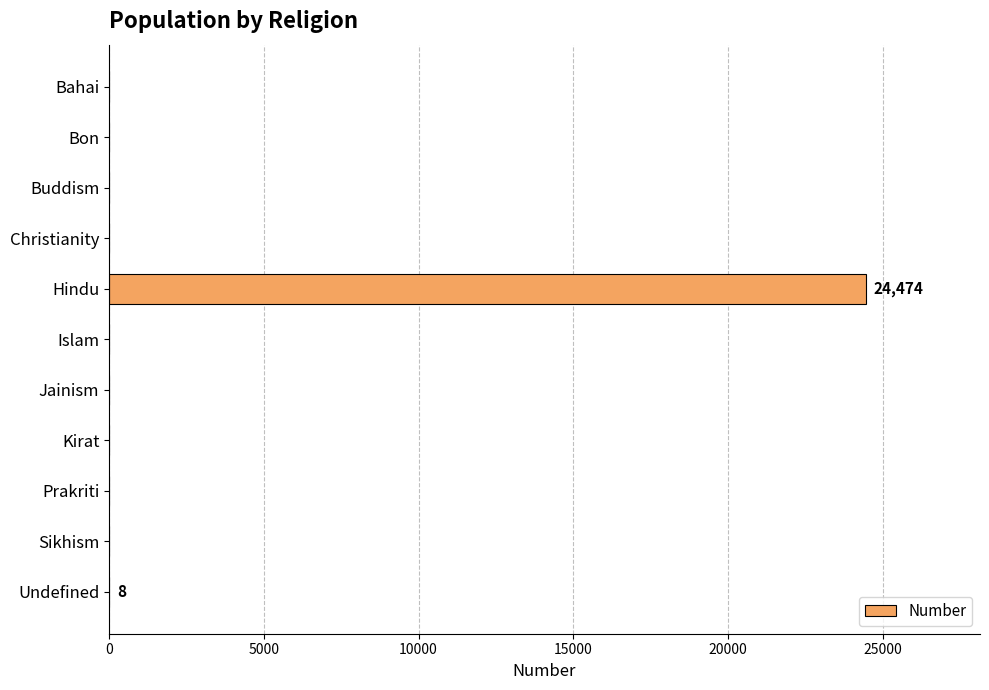

What is the sum of all values?

24482